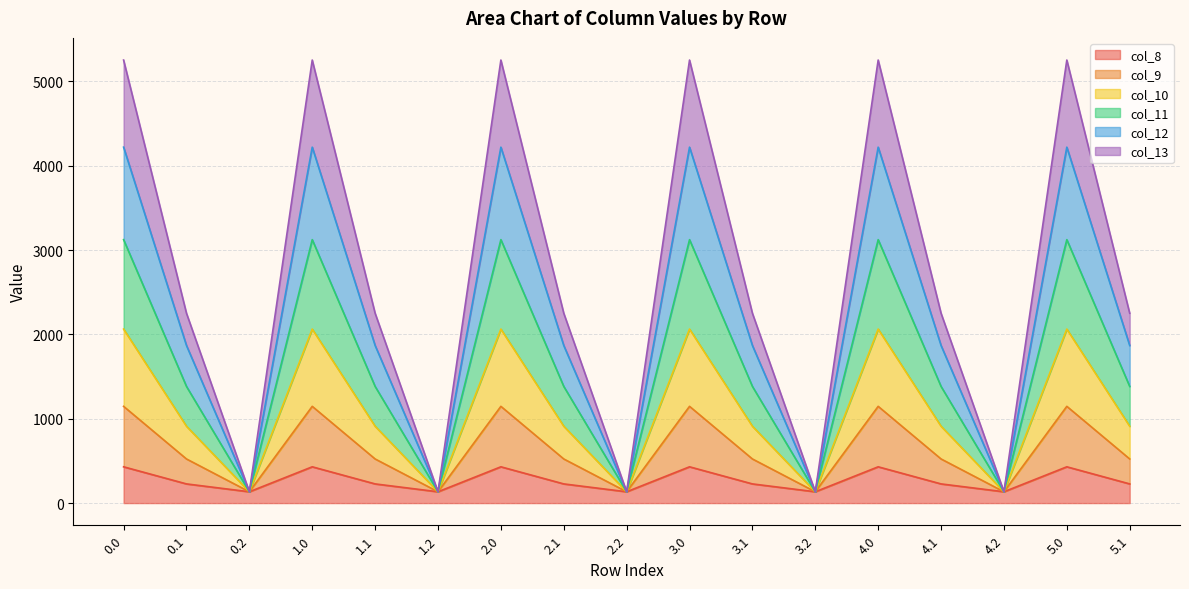

What is the total value across all series at 0.1?

2251.2